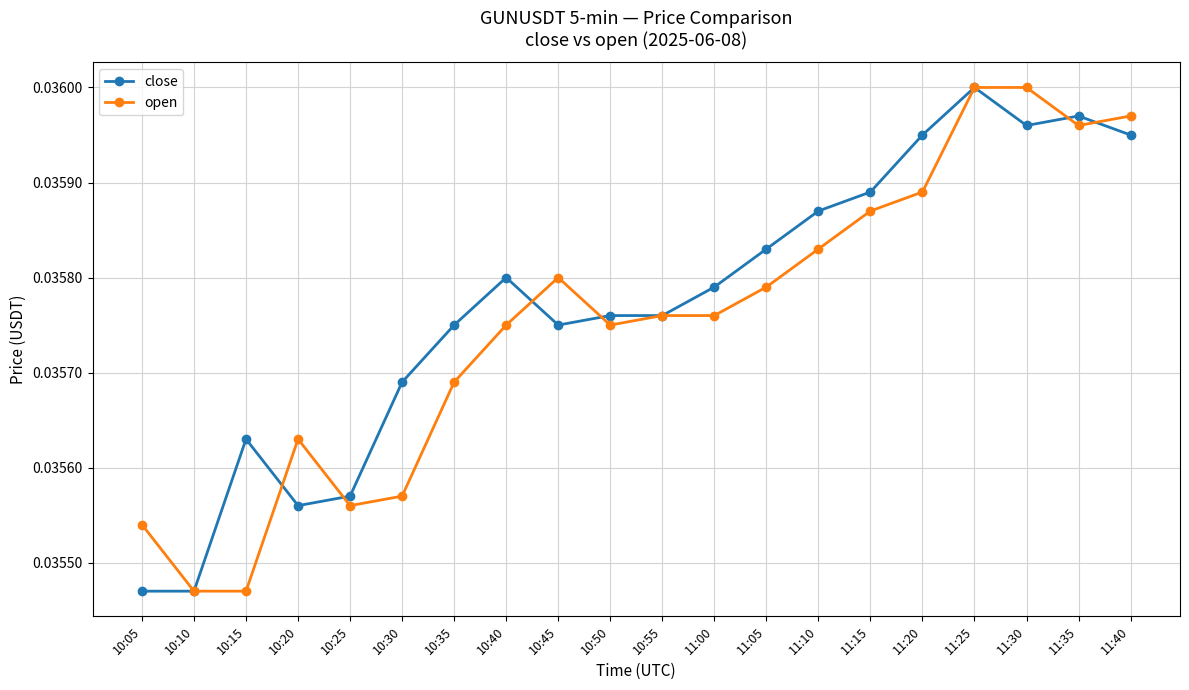

At which category does close reach its first local peak?

10:15